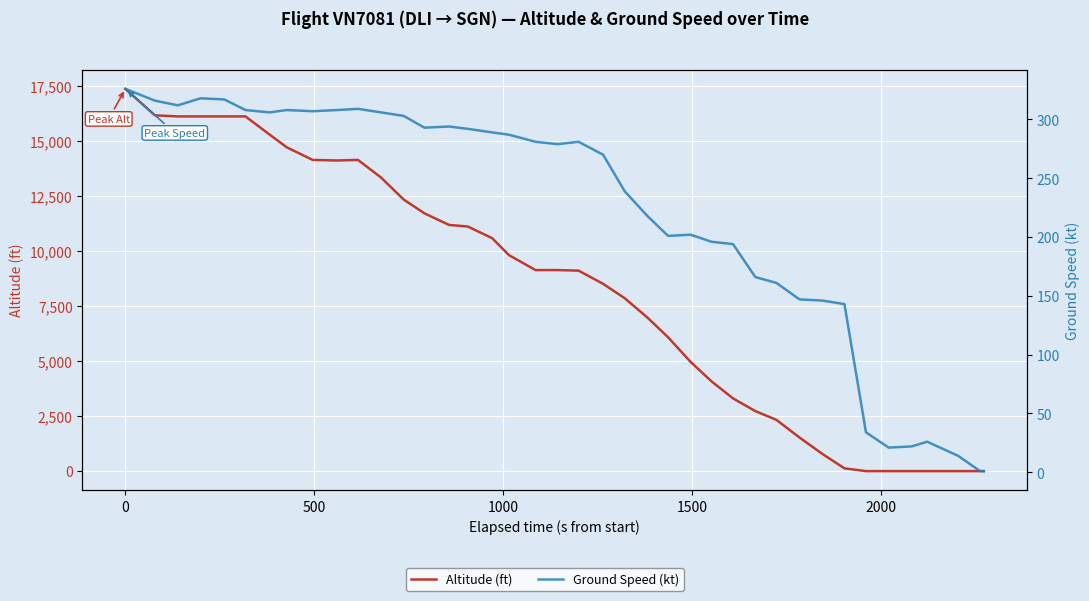

True or false: Ground Speed (kt) and Altitude (ft) cross at least once.

True